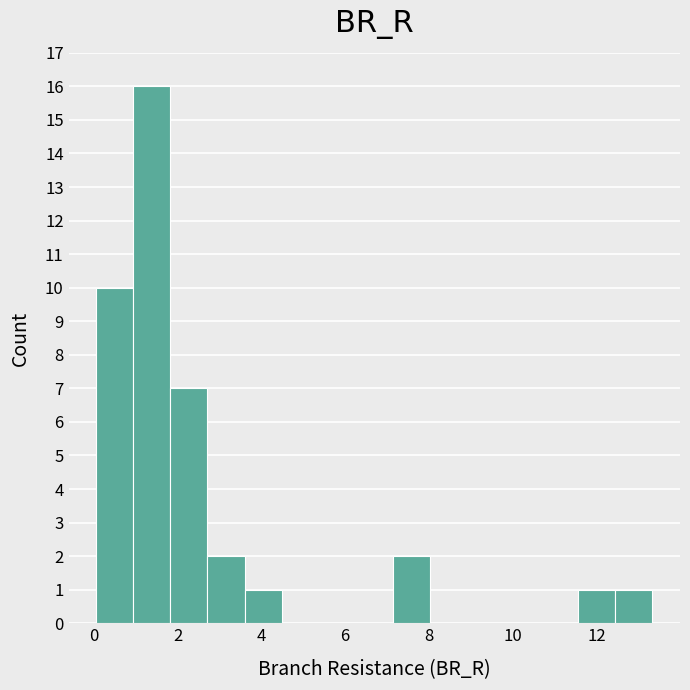

Reading left to right, list every bar in this chart as the range it spans on the x-axis followed by its height. Neither the bar edges nor the heights are printed on the chart, so give them approximately, as read against the axes.

0.0 to 1.0: 10
1.0 to 1.8: 16
1.8 to 2.8: 7
2.8 to 3.6: 2
3.6 to 4.4: 1
4.4 to 5.4: 0
5.4 to 6.2: 0
6.2 to 7.2: 0
7.2 to 8.0: 2
8.0 to 9.0: 0
9.0 to 9.8: 0
9.8 to 10.6: 0
10.6 to 11.6: 0
11.6 to 12.4: 1
12.4 to 13.4: 1